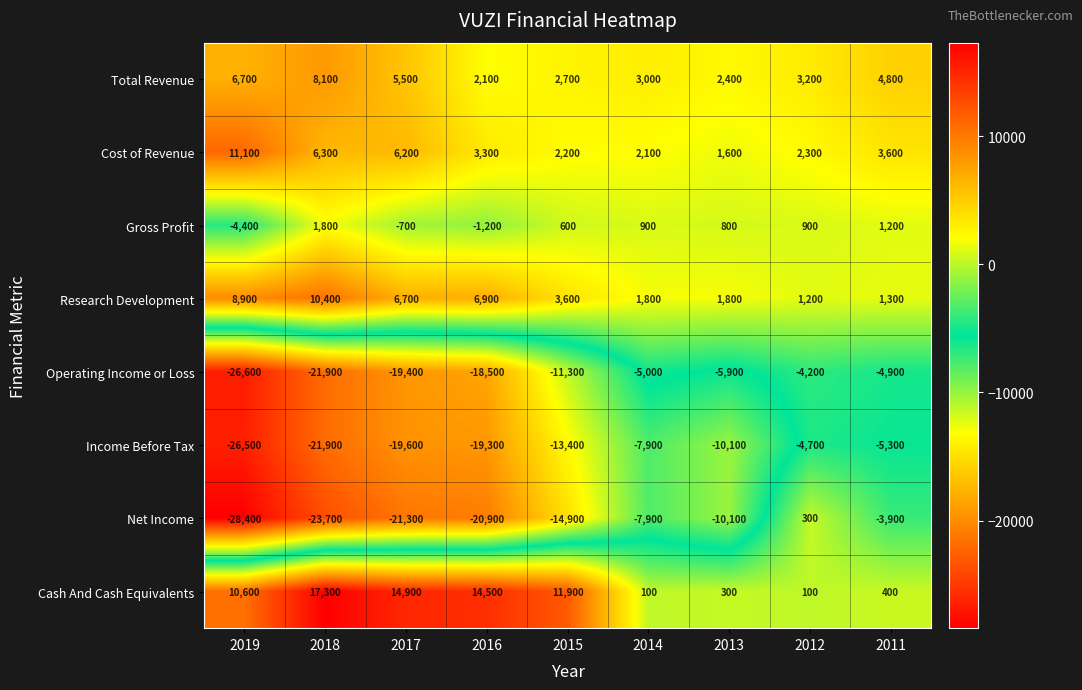

List the series in order of their peak value, highest first.

Cash And Cash Equivalents, Cost of Revenue, Research Development, Total Revenue, Gross Profit, Net Income, Operating Income or Loss, Income Before Tax